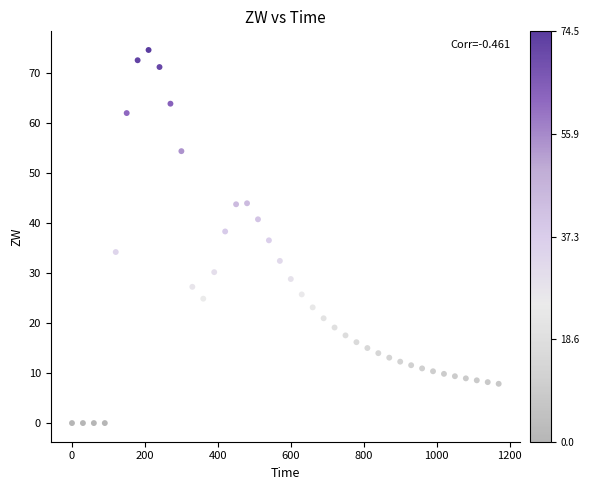

What is the range of X values (max minus min)?

1170.0